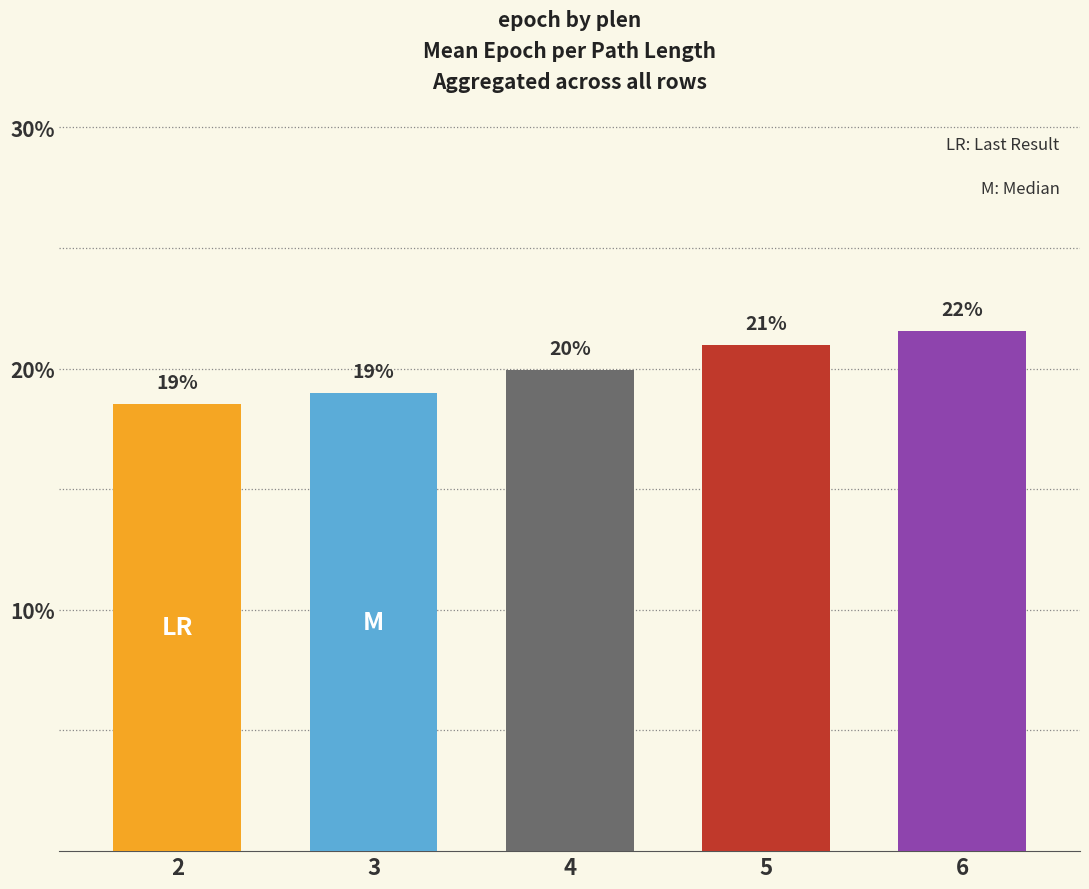

Approximately how many times larger is the value at 6 compared to 5?

1.0